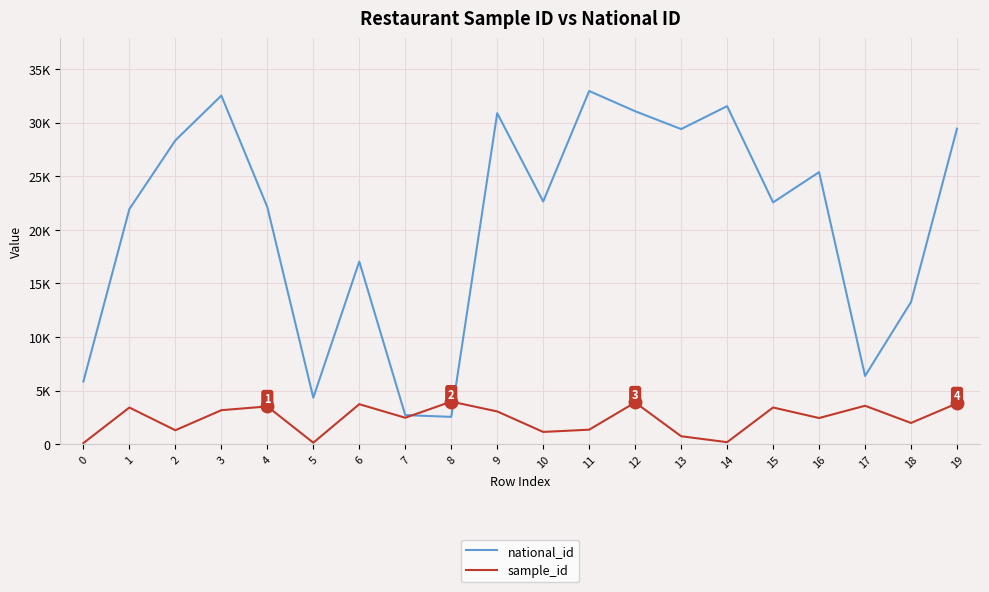

Does the chart have visible grid lines?

Yes